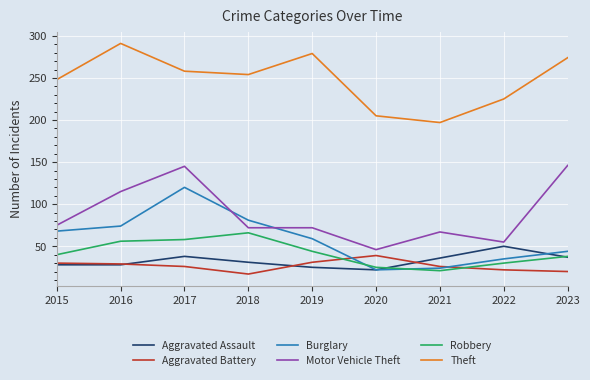

Which series has the largest total across all categories?

Theft